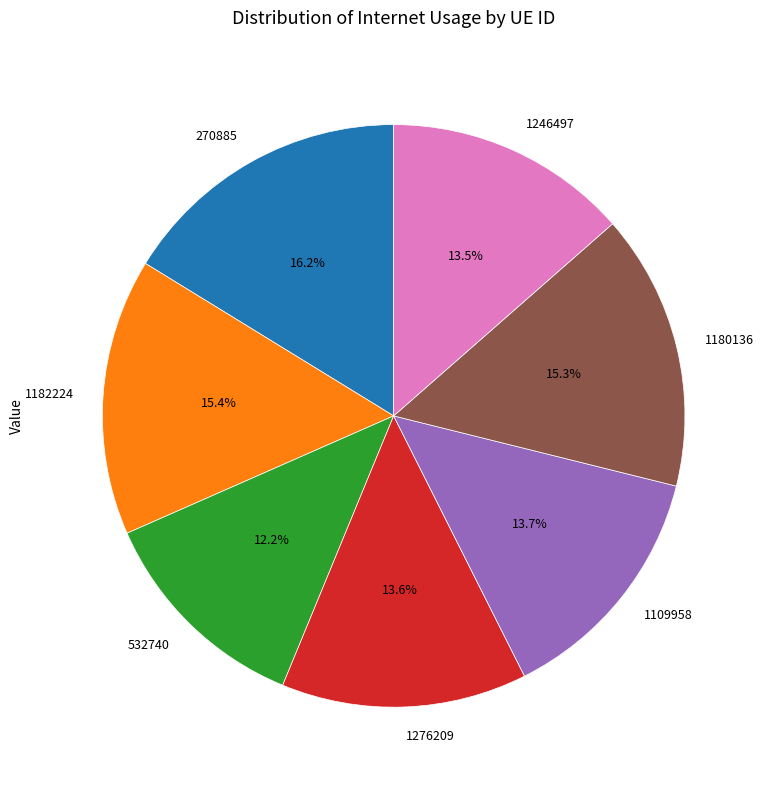

The 270885 slice represents 16% of the pie. True or false?

True